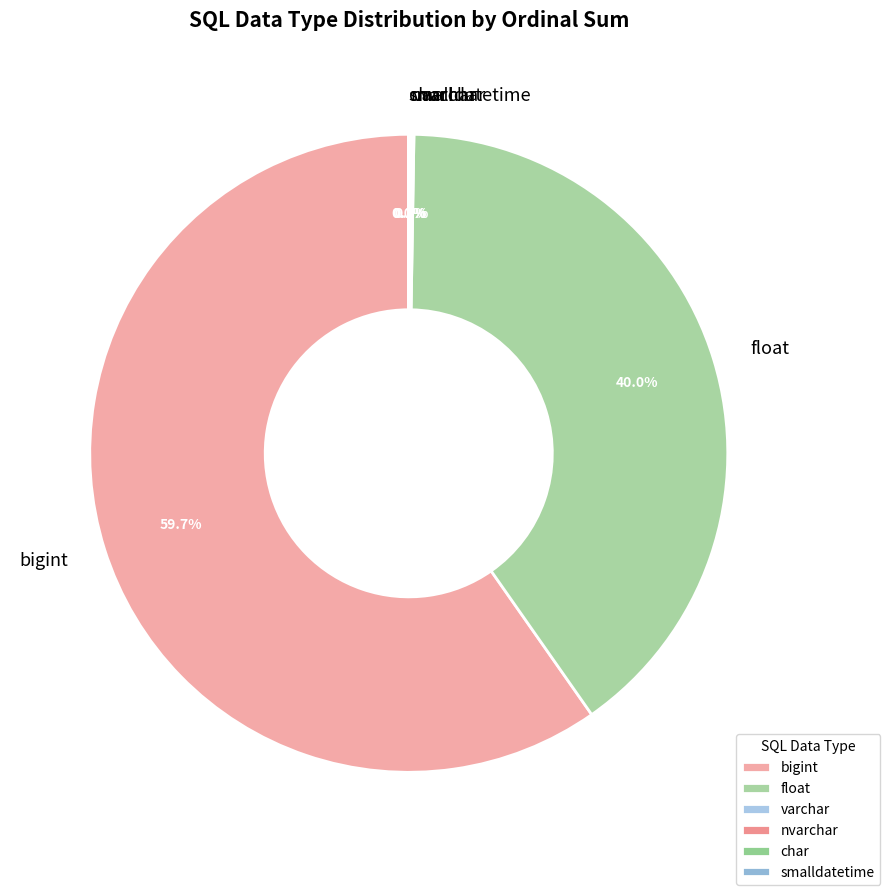

Which category has the biggest portion of the pie?

bigint